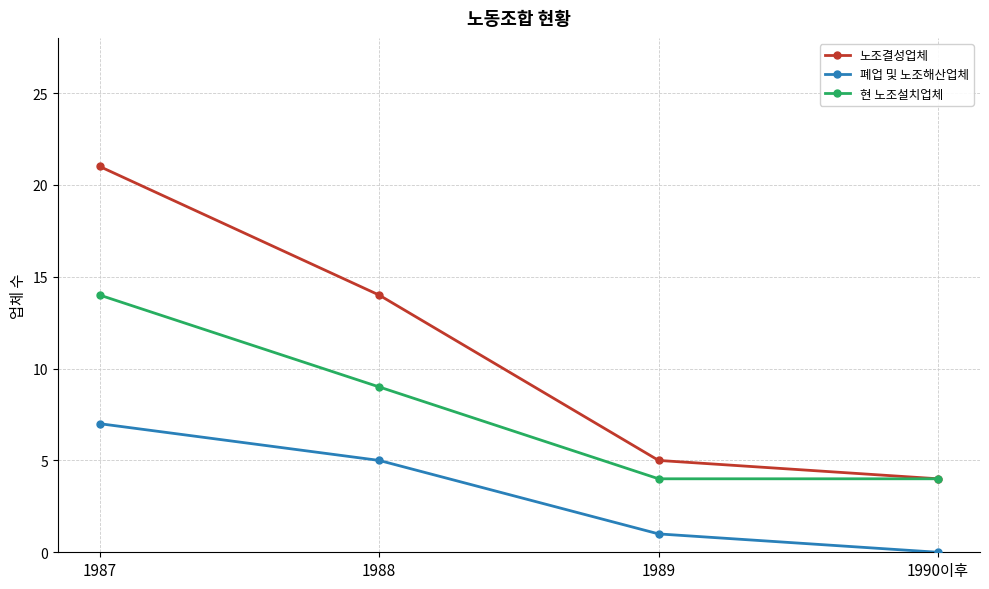

True or false: 현 노조설치업체 has a value of 4 at 1990이후.

True